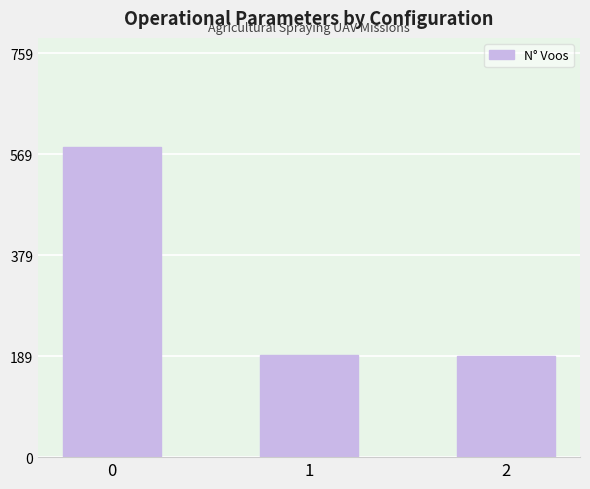

How many values are below 193?

1